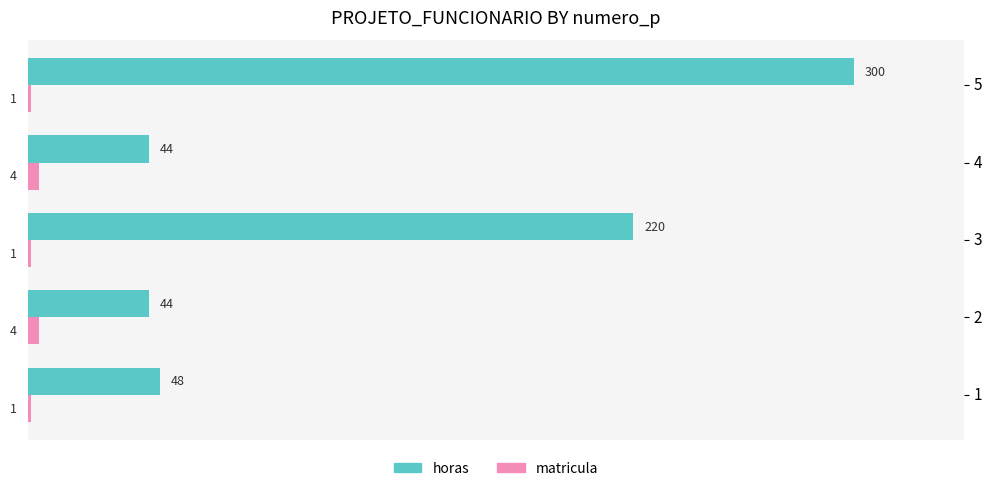

Which series has the largest range (max minus min)?

horas